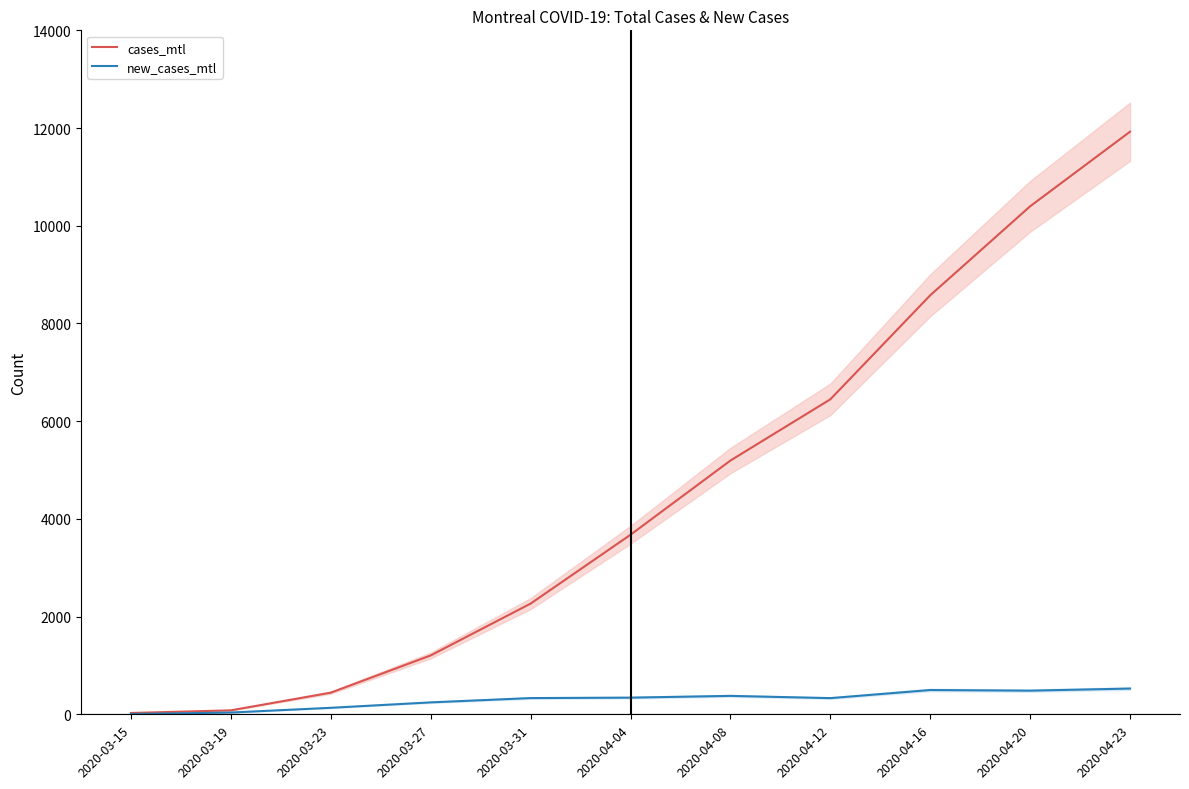

Reading right to left, extract all data points from this chart.

cases_mtl: 11925	10398	8577	6447	5194	3675	2266	1205	443	81	27
new_cases_mtl: 527	484	497	331	377	341	332	244	133	36	6